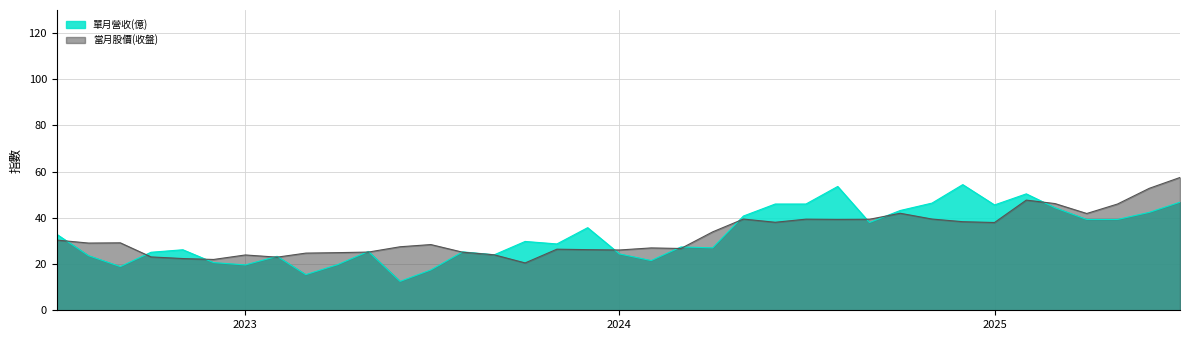

Which series has the largest range (max minus min)?

單月營收(億)